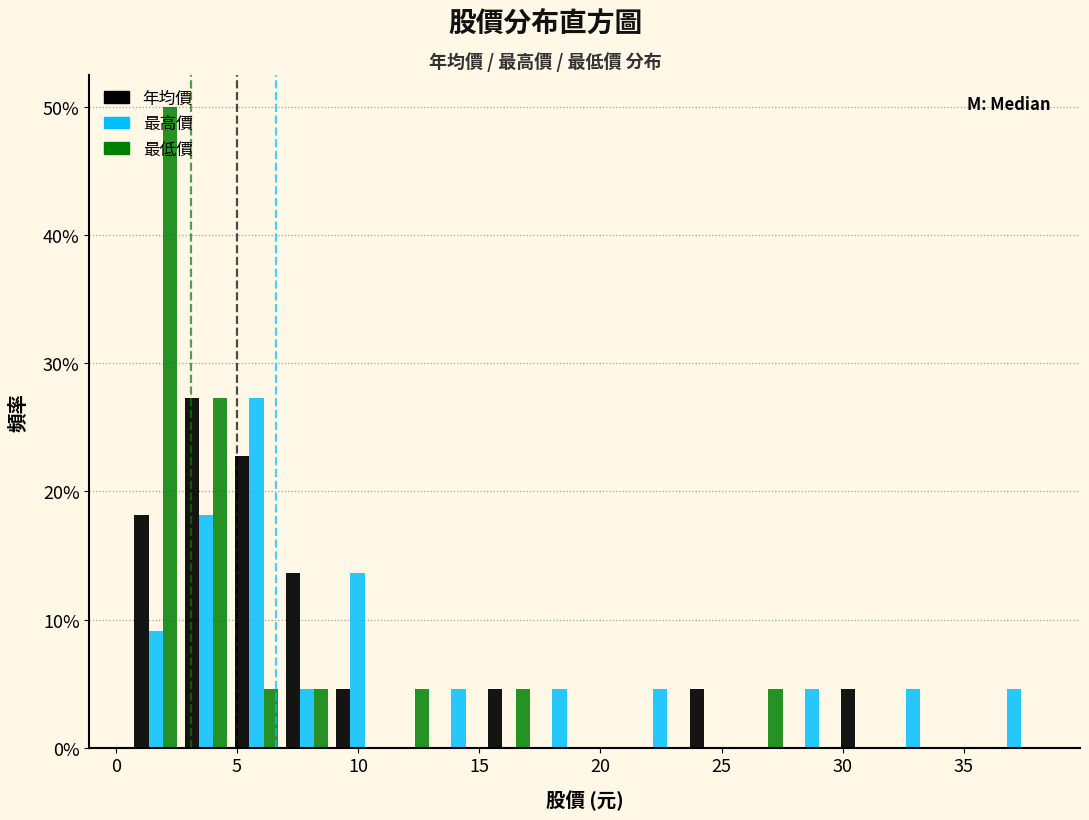

Reading left to right, transcribe this chart: for each range on the x-axis, give the height of each series' bar. Neither the bar edges nor the heights are printed on the chart, so give them approximately, as read against the axes.

0.5 to 2.5: 年均價=18	最高價=9	最低價=50
2.5 to 5.0: 年均價=27	最高價=18	最低價=27
5.0 to 7.0: 年均價=23	最高價=27	最低價=5
7.0 to 9.0: 年均價=14	最高價=5	最低價=5
9.0 to 11.0: 年均價=5	最高價=14	最低價=0
11.0 to 13.0: 年均價=0	最高價=0	最低價=5
13.0 to 15.0: 年均價=0	最高價=5	最低價=0
15.0 to 17.5: 年均價=5	最高價=0	最低價=5
17.5 to 19.5: 年均價=0	最高價=5	最低價=0
19.5 to 21.5: 年均價=0	最高價=0	最低價=0
21.5 to 23.5: 年均價=0	最高價=5	最低價=0
23.5 to 25.5: 年均價=5	最高價=0	最低價=0
25.5 to 27.5: 年均價=0	最高價=0	最低價=5
27.5 to 30.0: 年均價=0	最高價=5	最低價=0
30.0 to 32.0: 年均價=5	最高價=0	最低價=0
32.0 to 34.0: 年均價=0	最高價=5	最低價=0
34.0 to 36.0: 年均價=0	最高價=0	最低價=0
36.0 to 38.0: 年均價=0	最高價=5	最低價=0